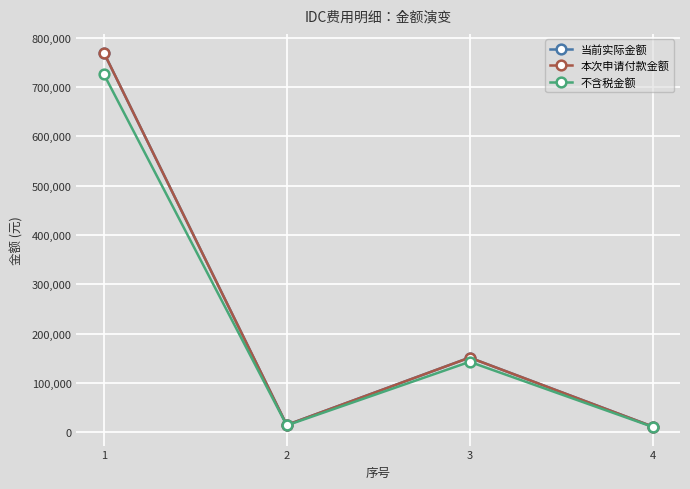

What is the value of the 本次申请付款金额 point at the 4th from the left?

12000.0